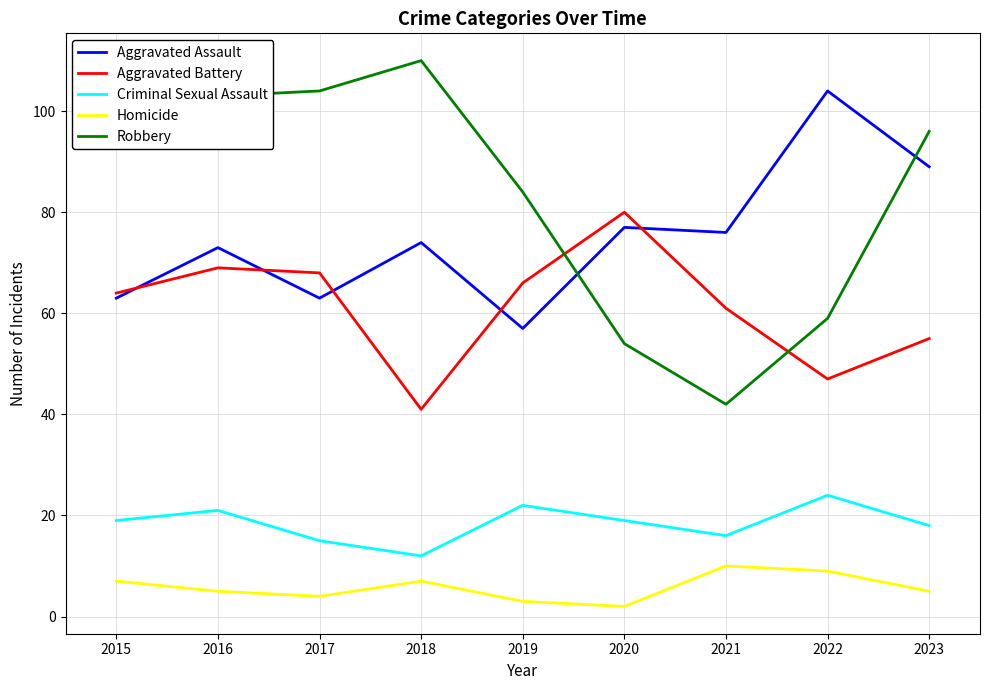

At which label does Homicide first exceed 5?

2015